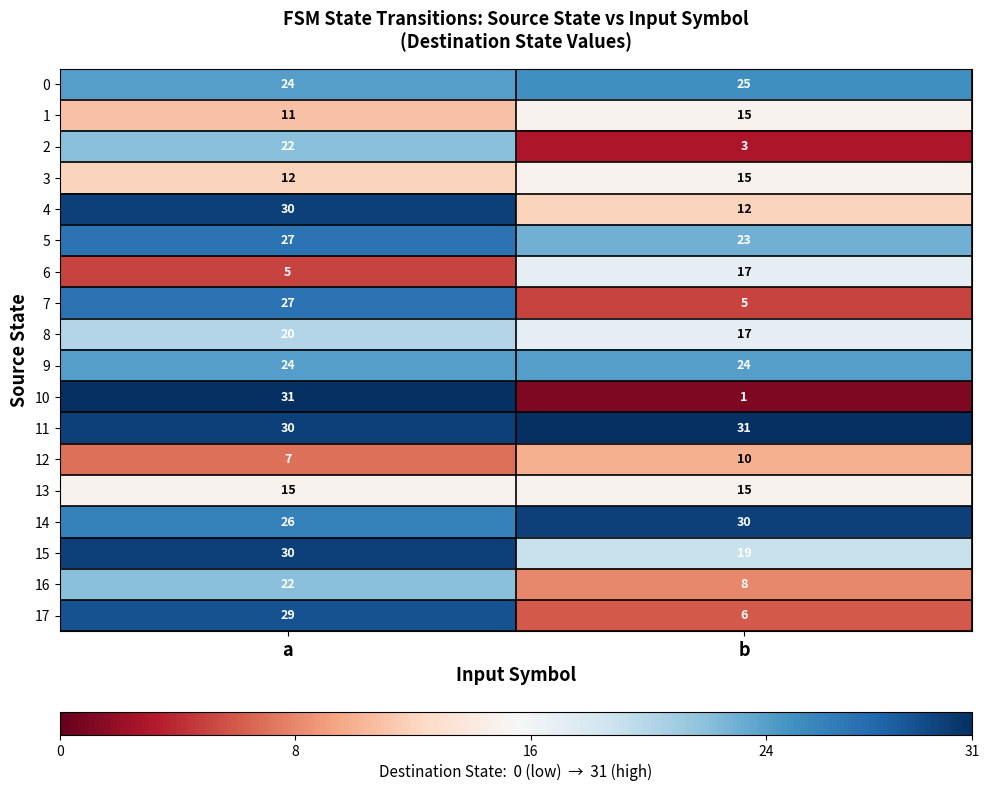

Which category has the lowest value in the 6 series?

a